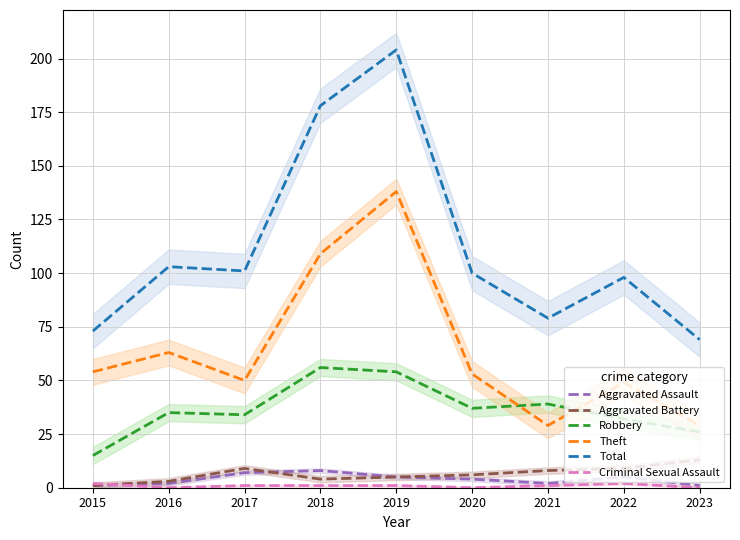

Which category has the lowest value across all series?

2016